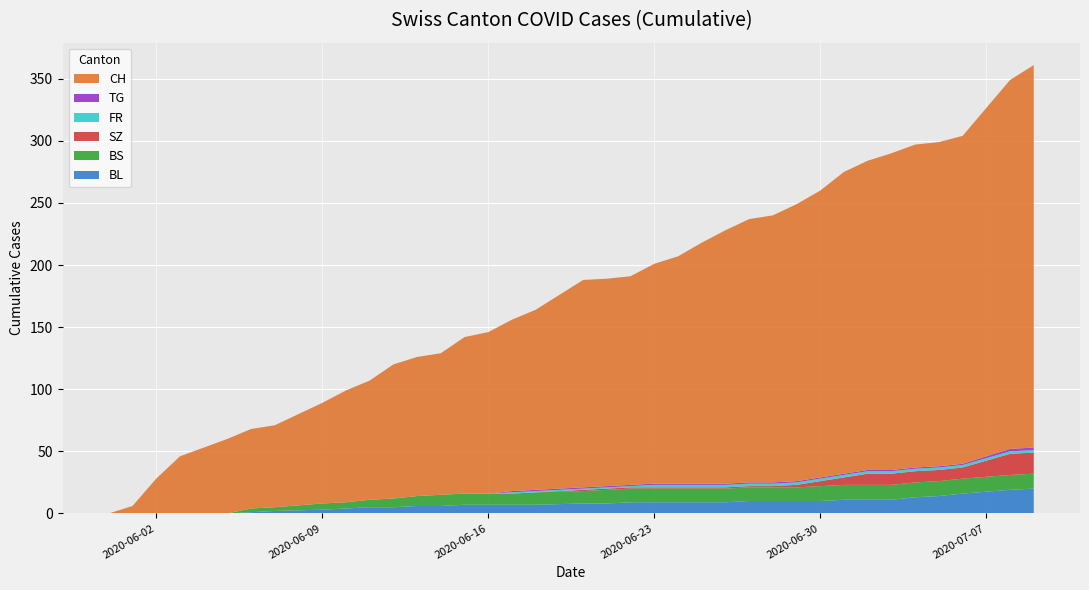

Reading left to right, extract all data points from this chart.

CH: 0	6	28	46	60	64	66	81	90	96	108	112	114	126	130	138	145	167	167	168	177	183	194	204	212	215	223	231	243	249	255	260	261	264	297	308
BL: 0	0	0	0	0	1	2	3	4	5	5	6	6	7	7	7	7	8	8	9	9	9	9	9	10	10	10	10	11	11	11	13	14	16	19	20
BS: 0	0	0	0	0	3	3	5	5	6	7	8	9	9	9	9	10	10	11	11	11	11	11	11	11	11	11	12	12	12	12	12	12	12	12	12
SZ: 0	0	0	0	0	0	0	0	0	0	0	0	0	0	0	0	0	1	1	1	1	1	1	1	1	1	2	4	6	9	9	9	9	9	17	17
FR: 0	0	0	0	0	0	0	0	0	0	0	0	0	0	0	1	1	1	1	1	2	2	2	2	2	2	2	2	2	2	2	2	2	2	2	2
TG: 0	0	0	0	0	0	0	0	0	0	0	0	0	0	0	1	1	1	1	1	1	1	1	1	1	1	1	1	1	1	1	1	1	1	2	2